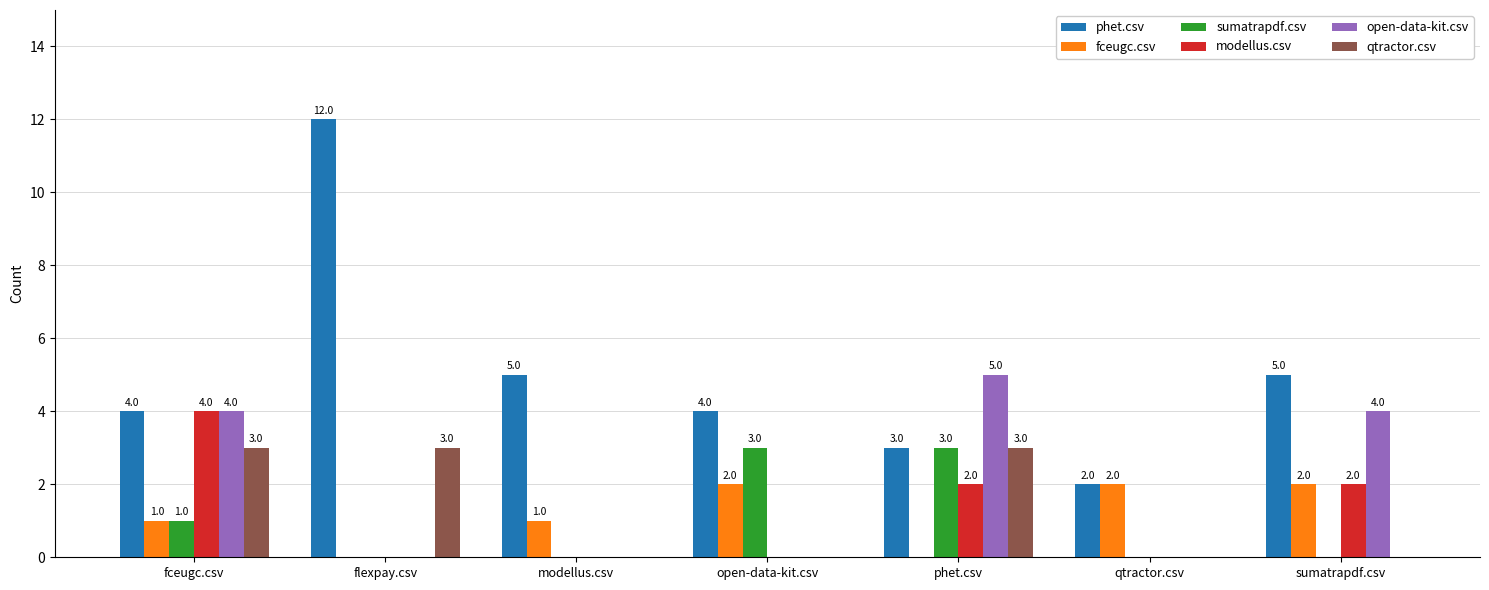

How many groups of bars are there?

7